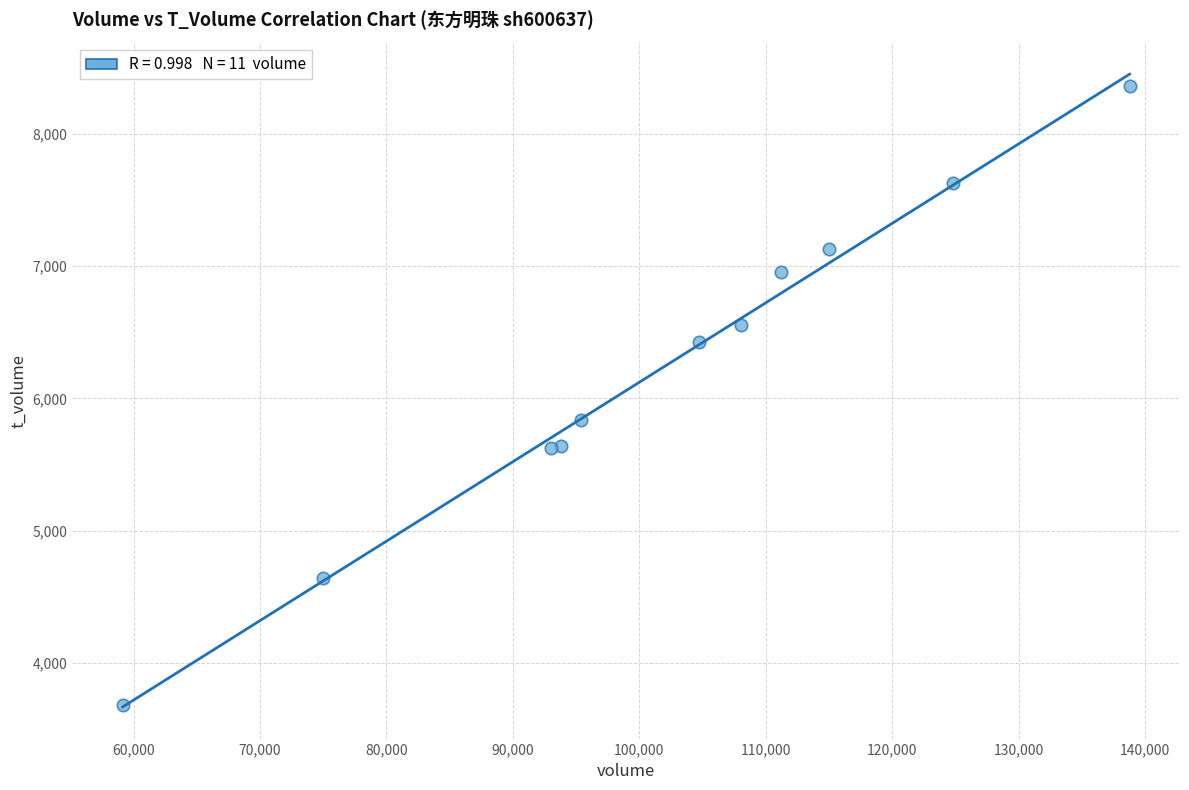

What Y value in the scatter plot is closest to 6021?

5838